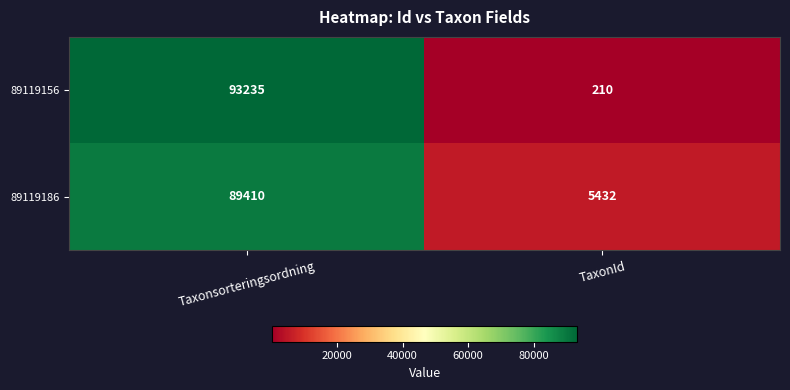

The 89119156 series shows 297 at TaxonId. True or false?

False